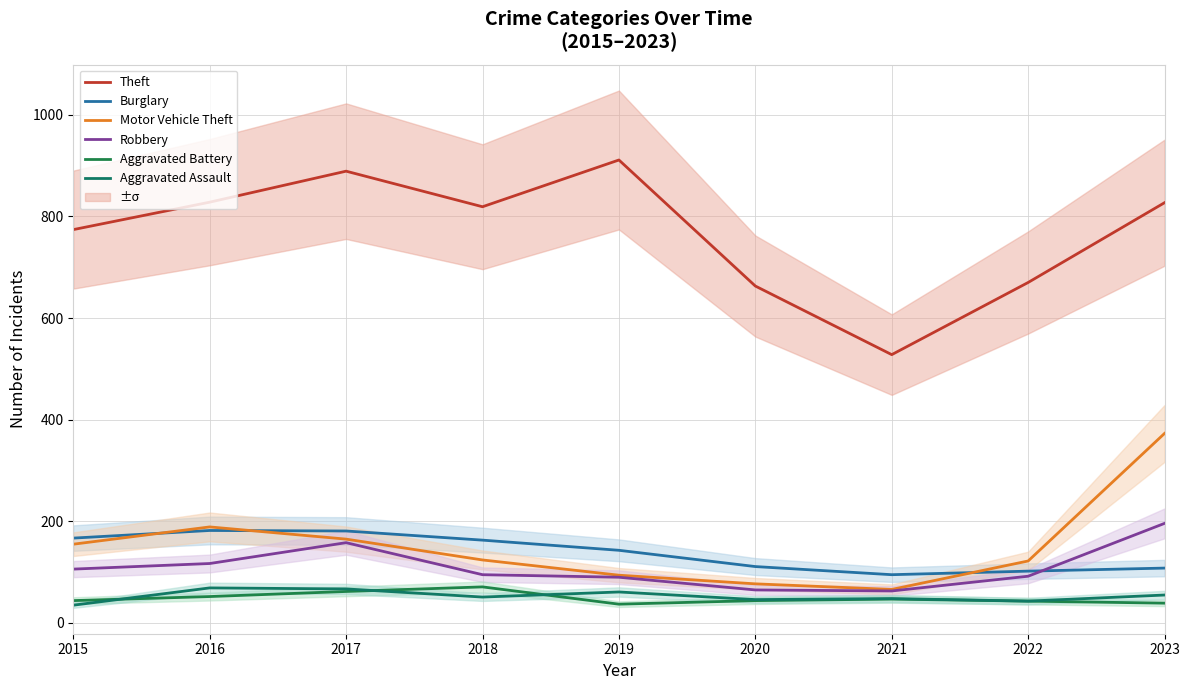

Reading left to right, transcribe all the data shown in this chart.

Theft: 2015=774	2016=828	2017=889	2018=819	2019=911	2020=663	2021=528	2022=670	2023=827
Burglary: 2015=167	2016=182	2017=181	2018=163	2019=143	2020=111	2021=95	2022=102	2023=108
Motor Vehicle Theft: 2015=155	2016=189	2017=165	2018=124	2019=94	2020=77	2021=66	2022=122	2023=373
Robbery: 2015=106	2016=117	2017=158	2018=95	2019=90	2020=65	2021=63	2022=92	2023=196
Aggravated Battery: 2015=44	2016=52	2017=62	2018=71	2019=37	2020=44	2021=47	2022=43	2023=39
Aggravated Assault: 2015=35	2016=69	2017=67	2018=51	2019=61	2020=46	2021=48	2022=43	2023=55